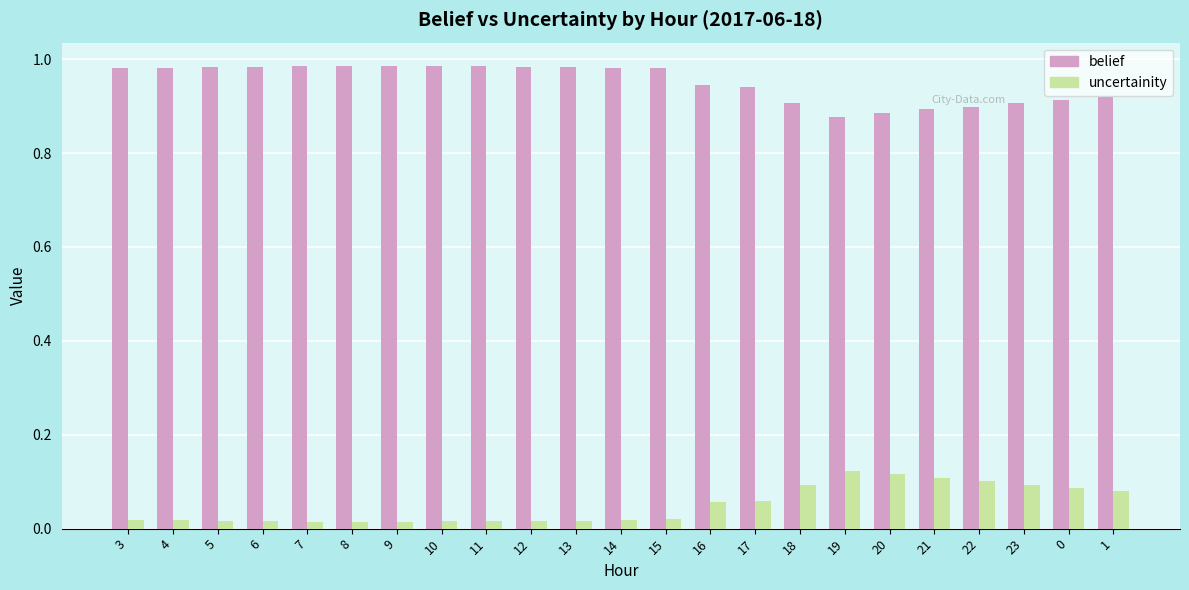

Count the uncertainity values in the range 0 to 1.

23